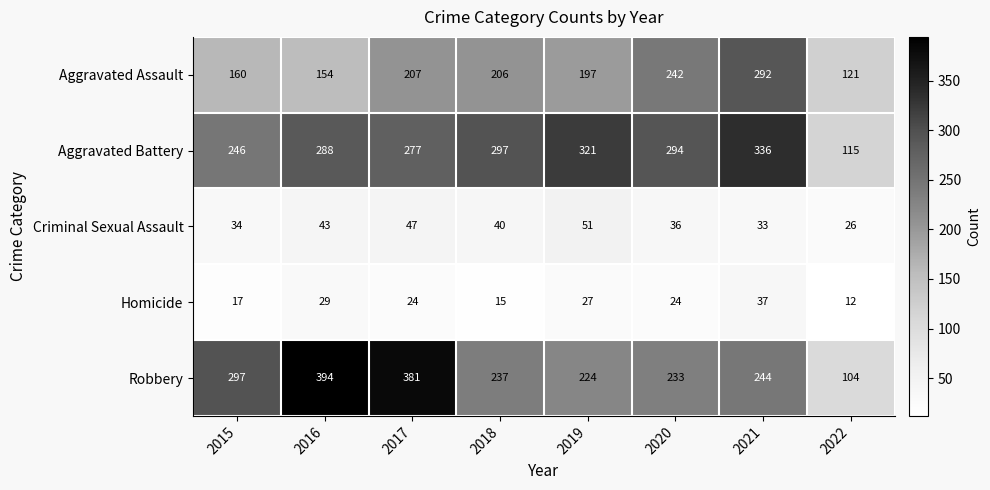

True or false: Homicide has a value of 11 at 2020.

False